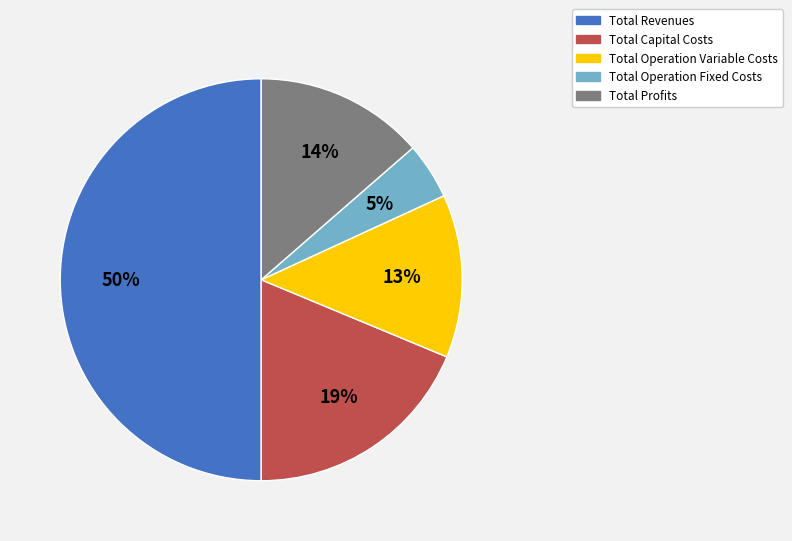

Does Total Capital Costs represent more than half of the total?

No